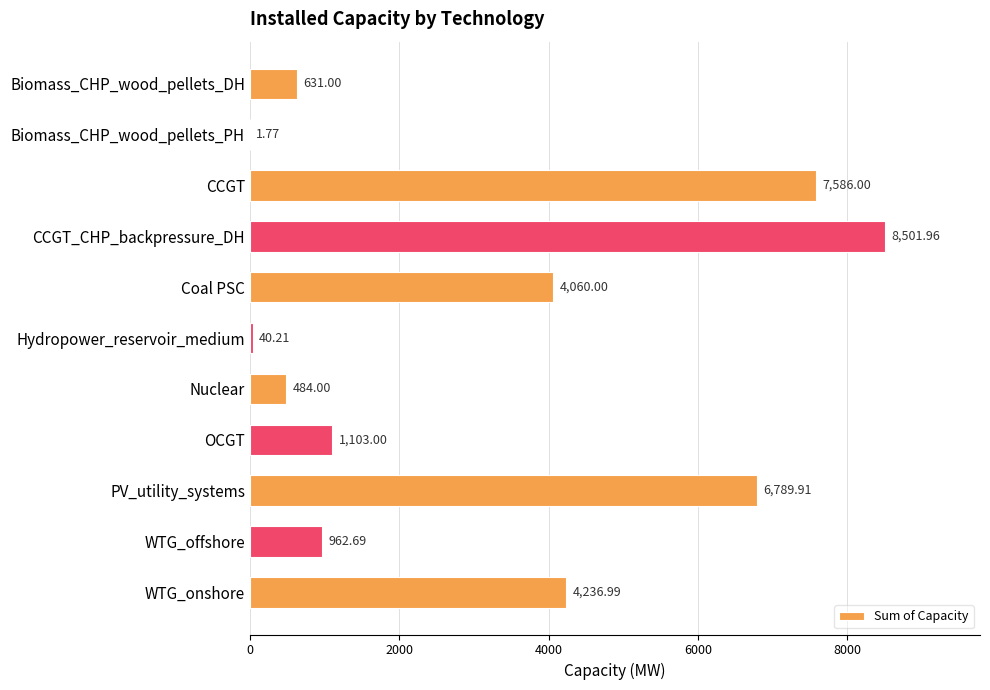

What is the sum of the values at Hydropower_reservoir_medium and CCGT?

7626.2